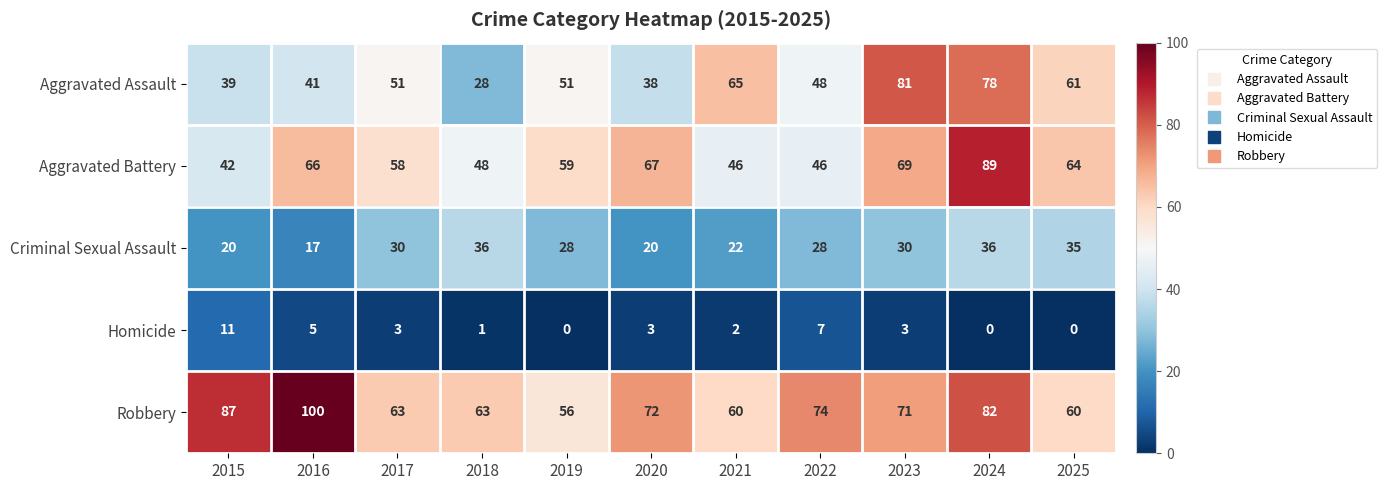

Is it true that Aggravated Assault equals 28 at 2018?

True